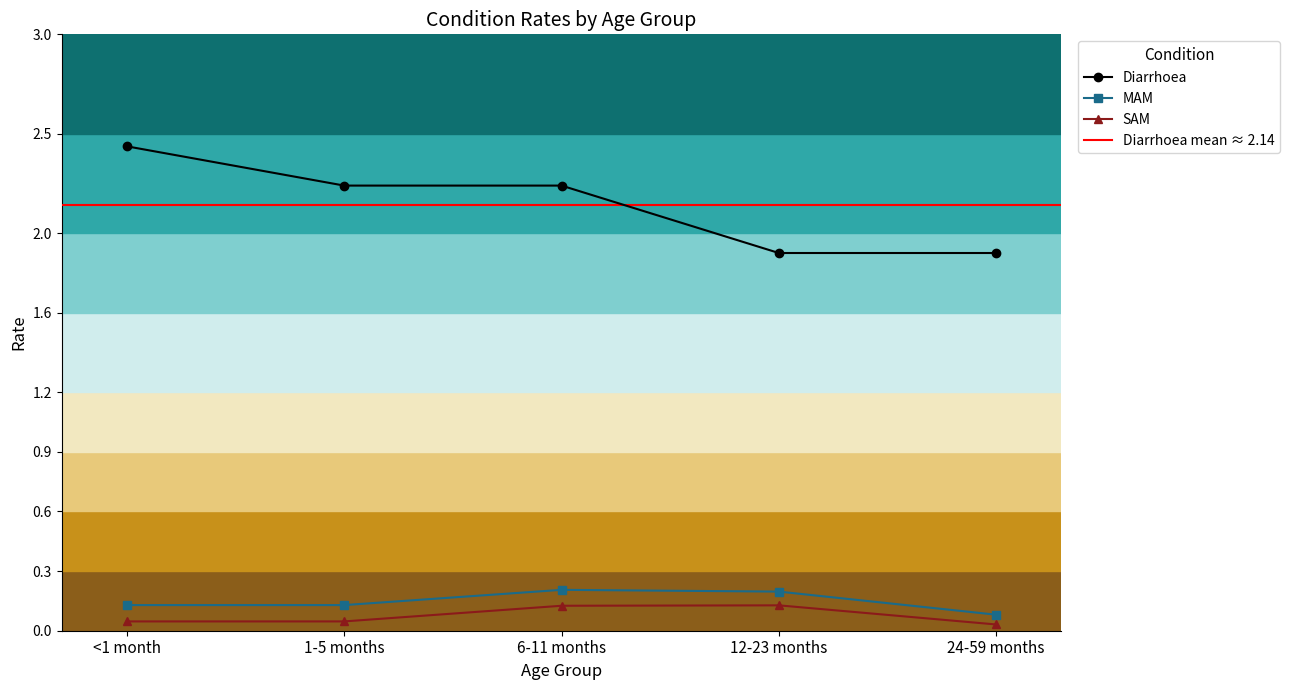

How many lines are shown in the chart?

3